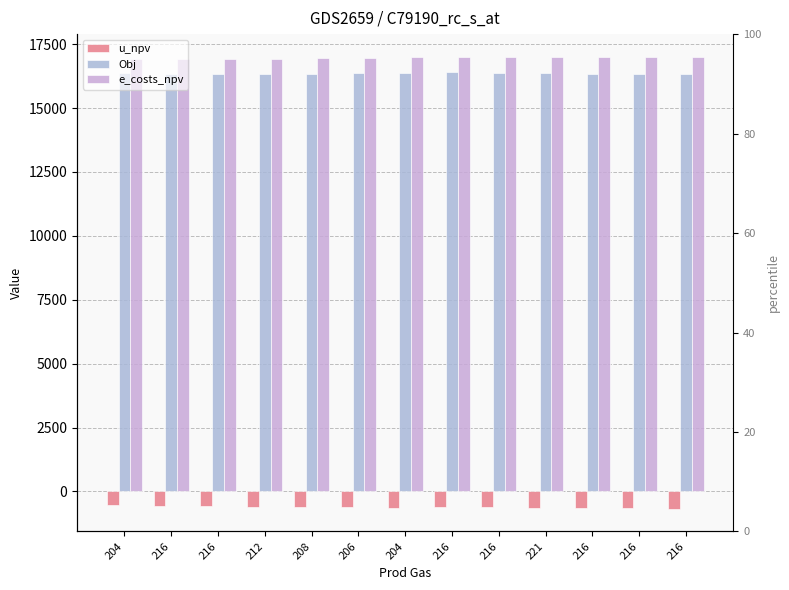

Count the number of categories in the chart.

13